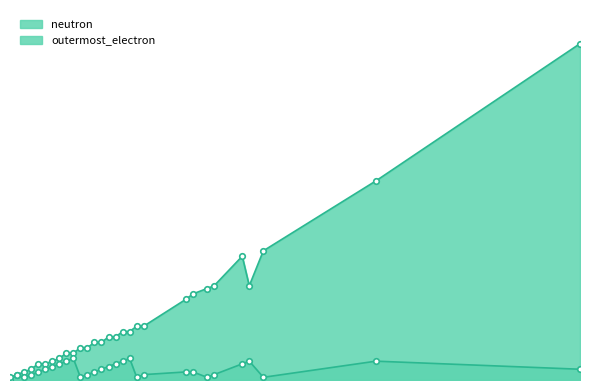

List the series in order of their peak value, lowest first.

outermost_electron, neutron